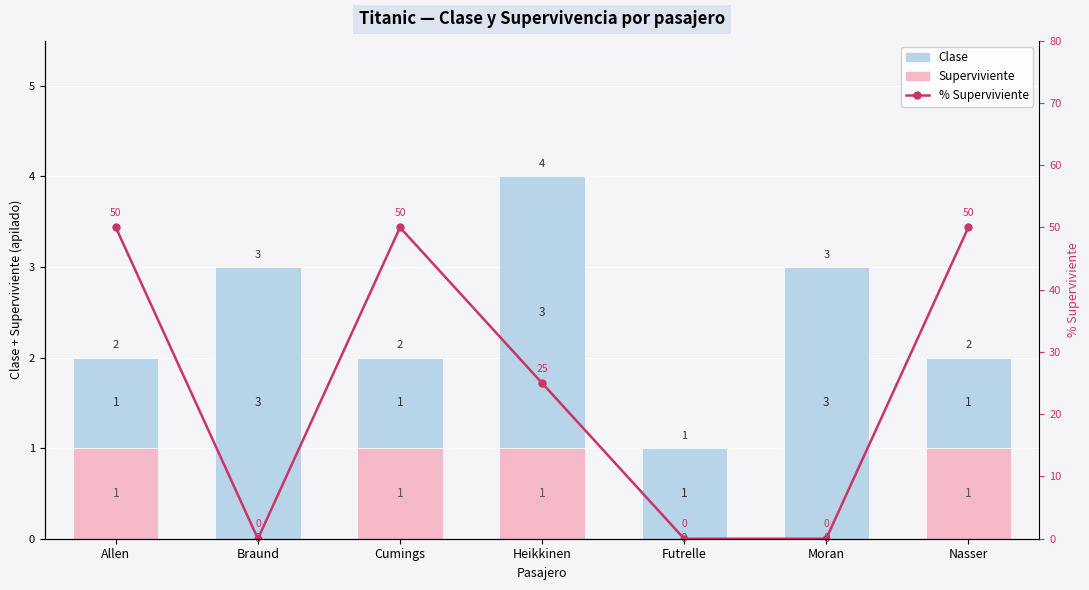

What is the difference between the highest and lowest values at Cumings?

49